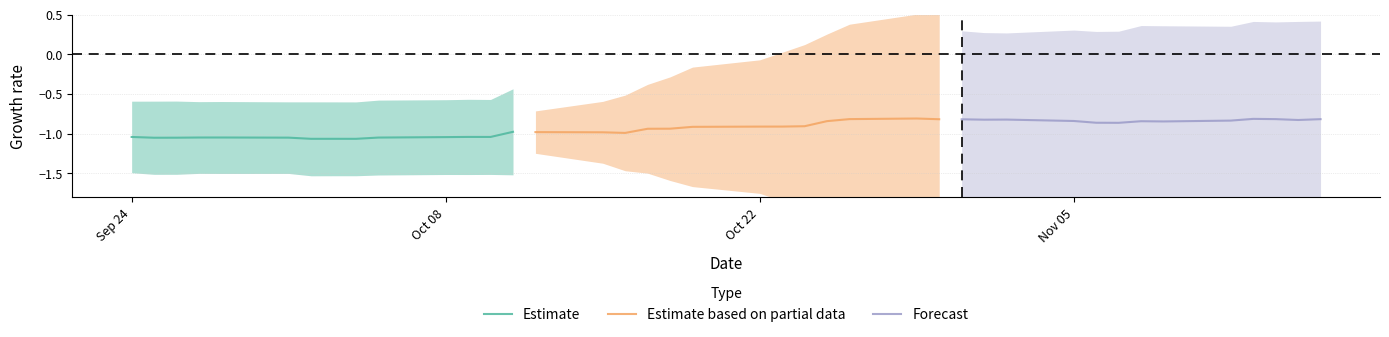

True or false: BECN has more than 2 interior local peaks.

False